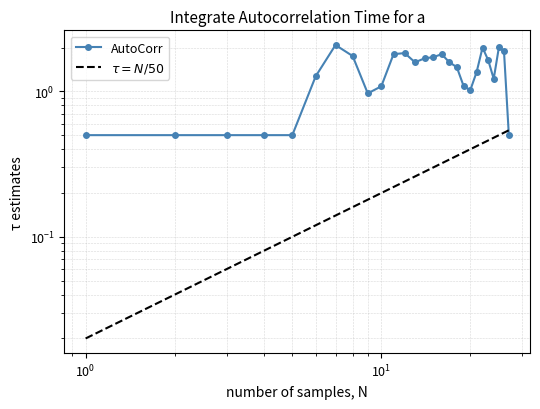

List the series in order of their peak value, lowest first.

$\tau = N/50$, AutoCorr